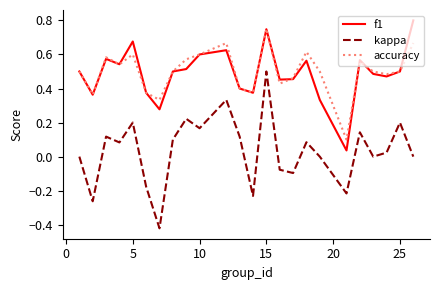

True or false: accuracy and kappa intersect in this chart.

False